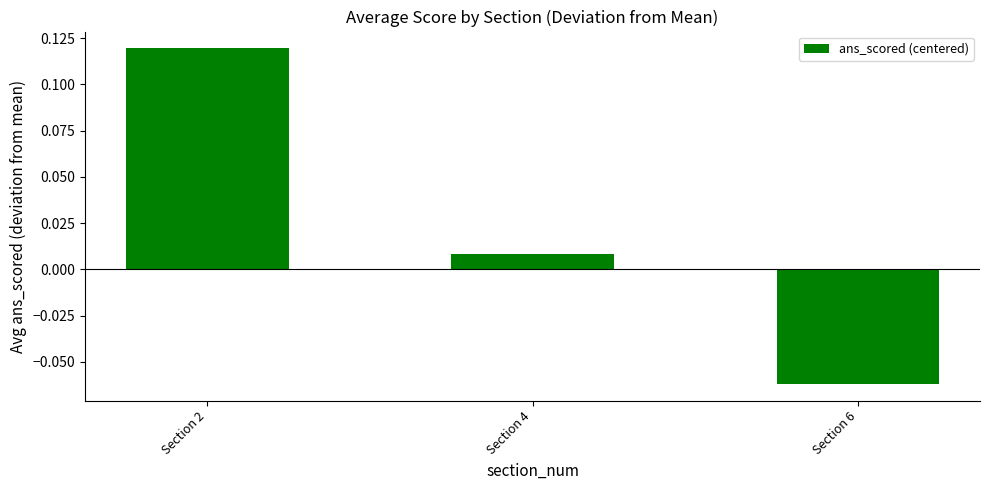

Rank the categories by value from lowest to highest.

Section 6, Section 4, Section 2